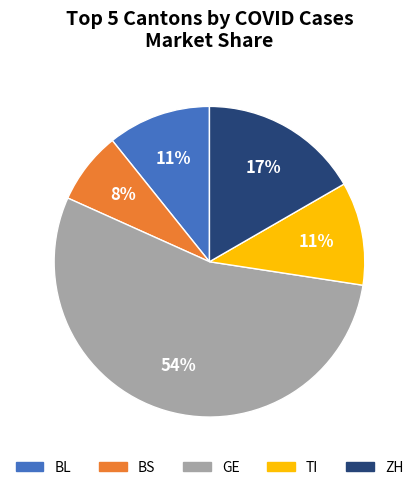

The GE slice represents 43% of the pie. True or false?

False